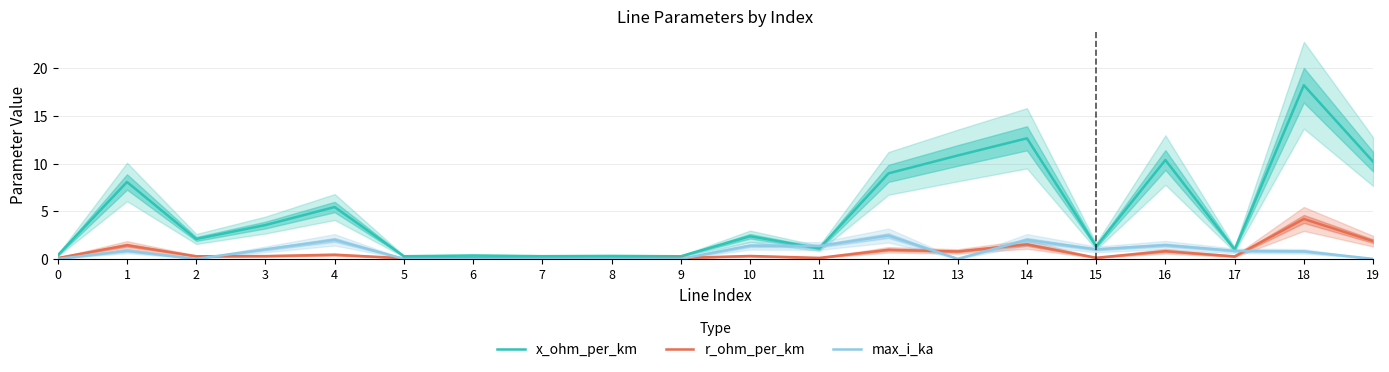

How many lines are shown in the chart?

3